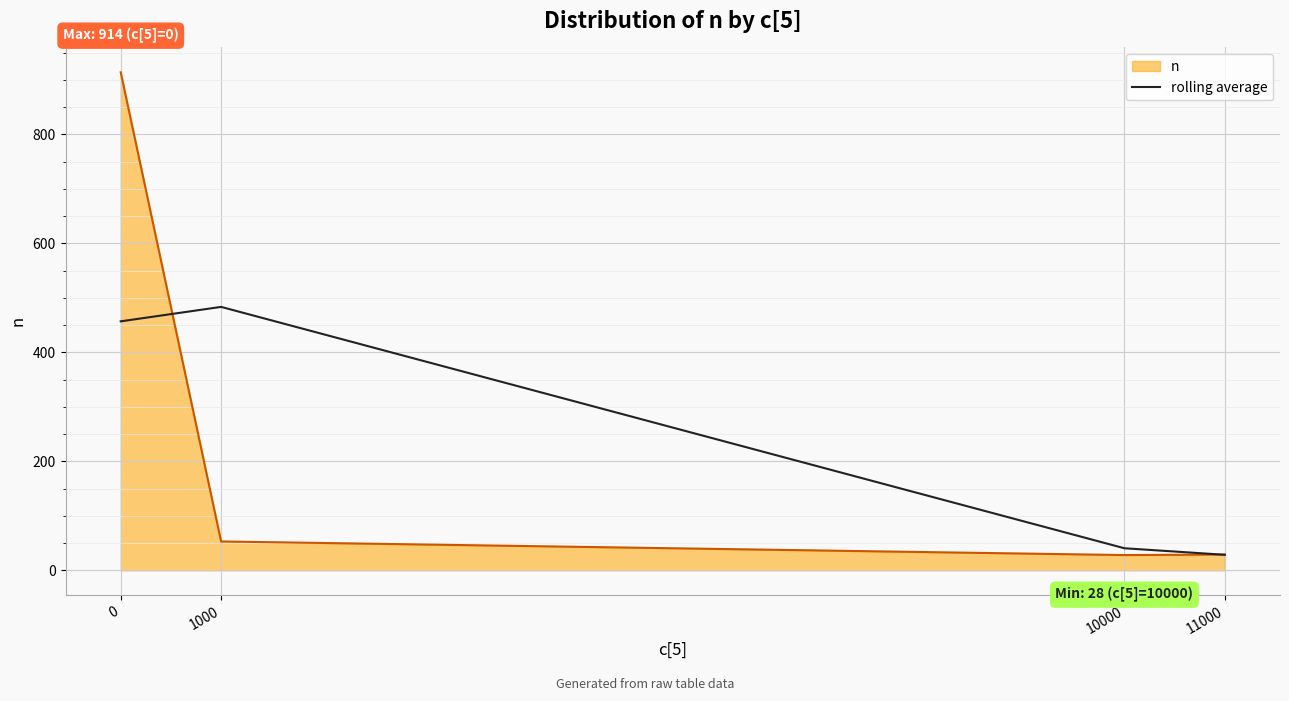

What is the spread (max minus min) of values at 11000?

0.5